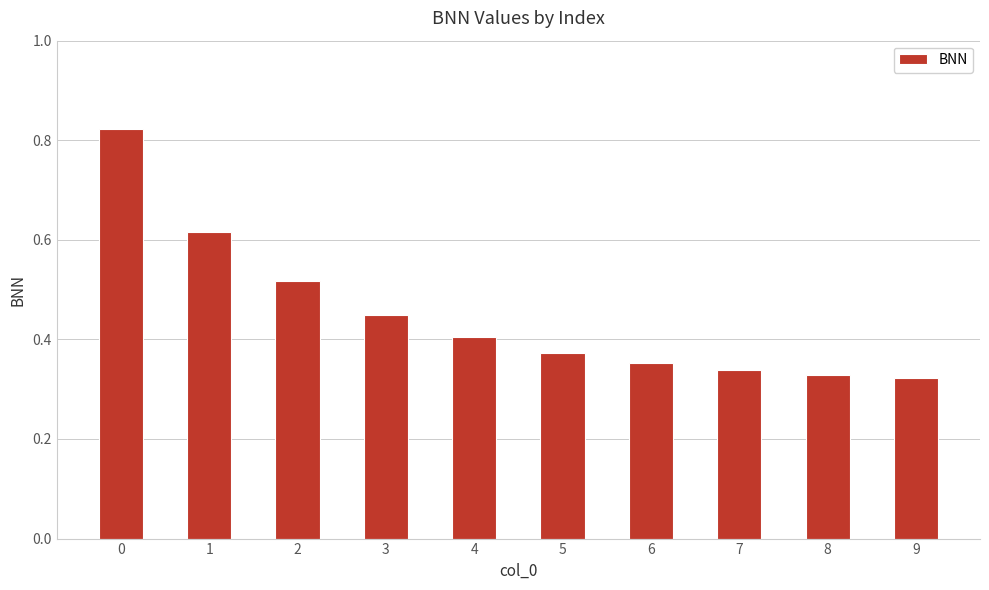

What is the sum of all values?

4.5